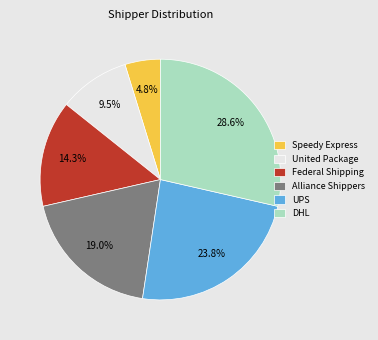

Does Alliance Shippers account for over 50% of the chart?

No